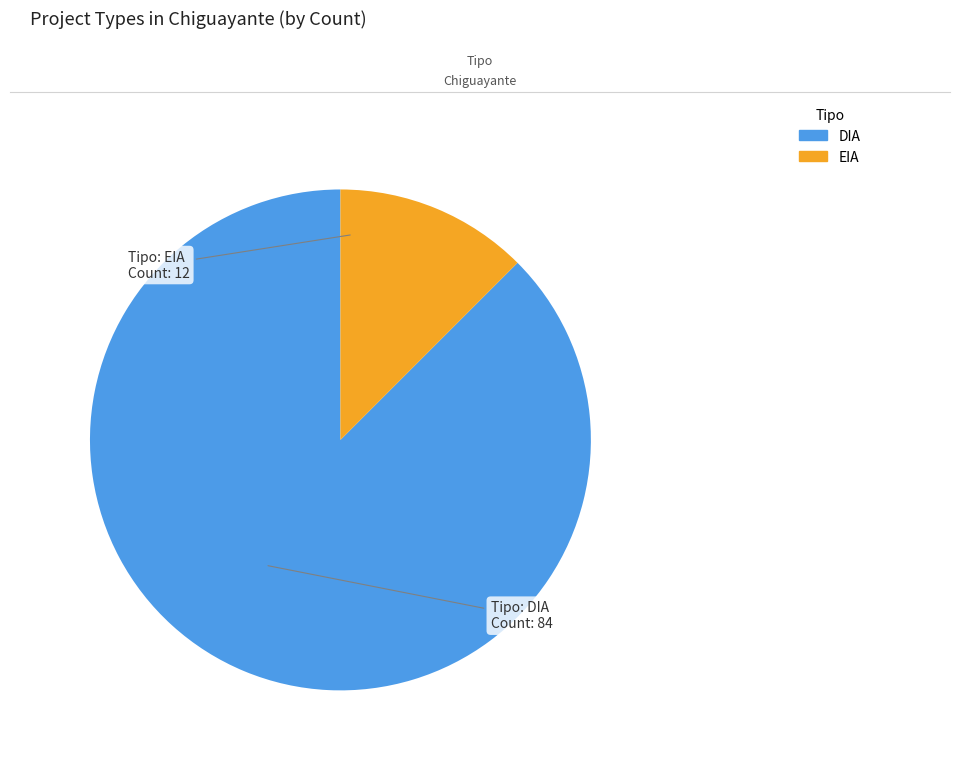

Count the number of slices in the pie.

2